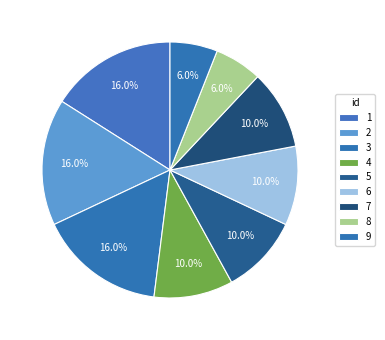

Count the number of slices in the pie.

9